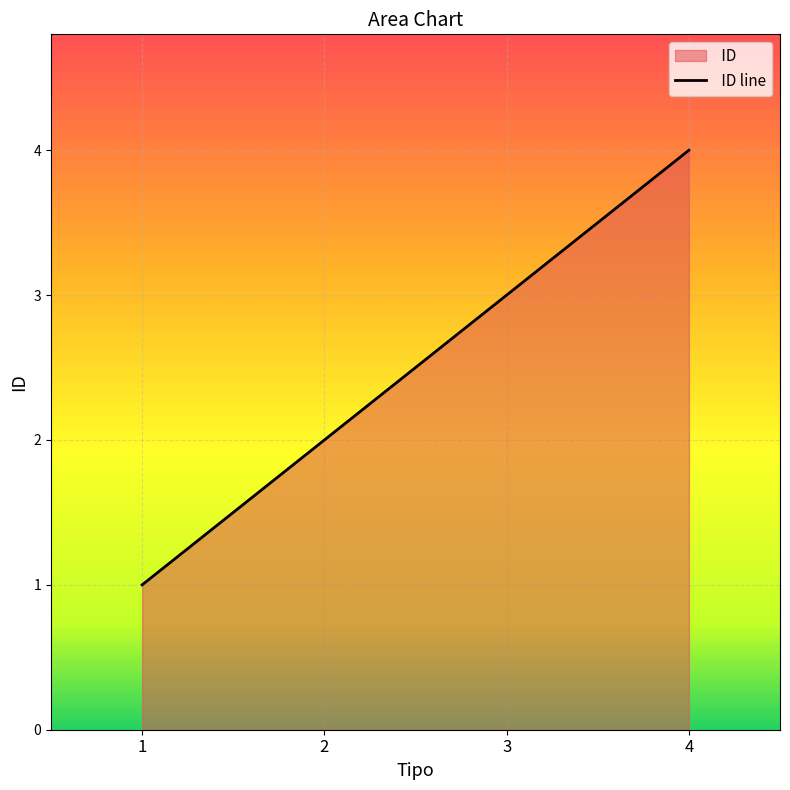

The value at 4 is 4. True or false?

True